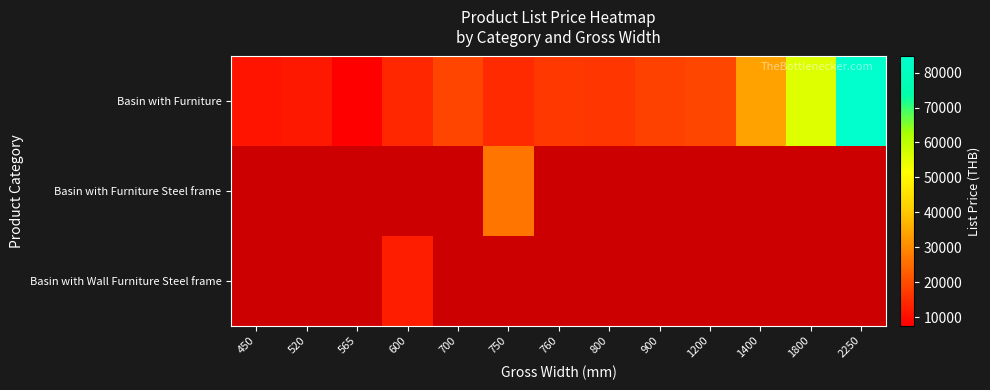

At how many categories does at least one series exceed 64953?

1